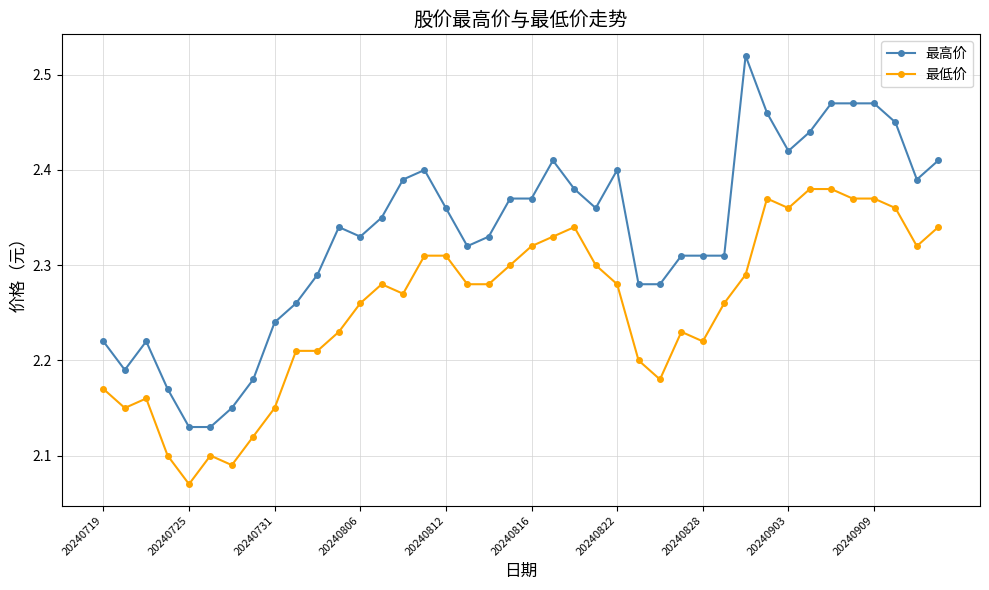

True or false: 最低价 has more than 0 points higher than both neighbors.

True